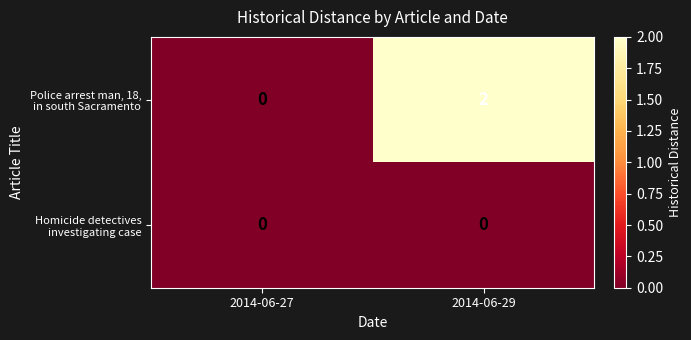

At which category is the sum across all series the highest?

2014-06-29